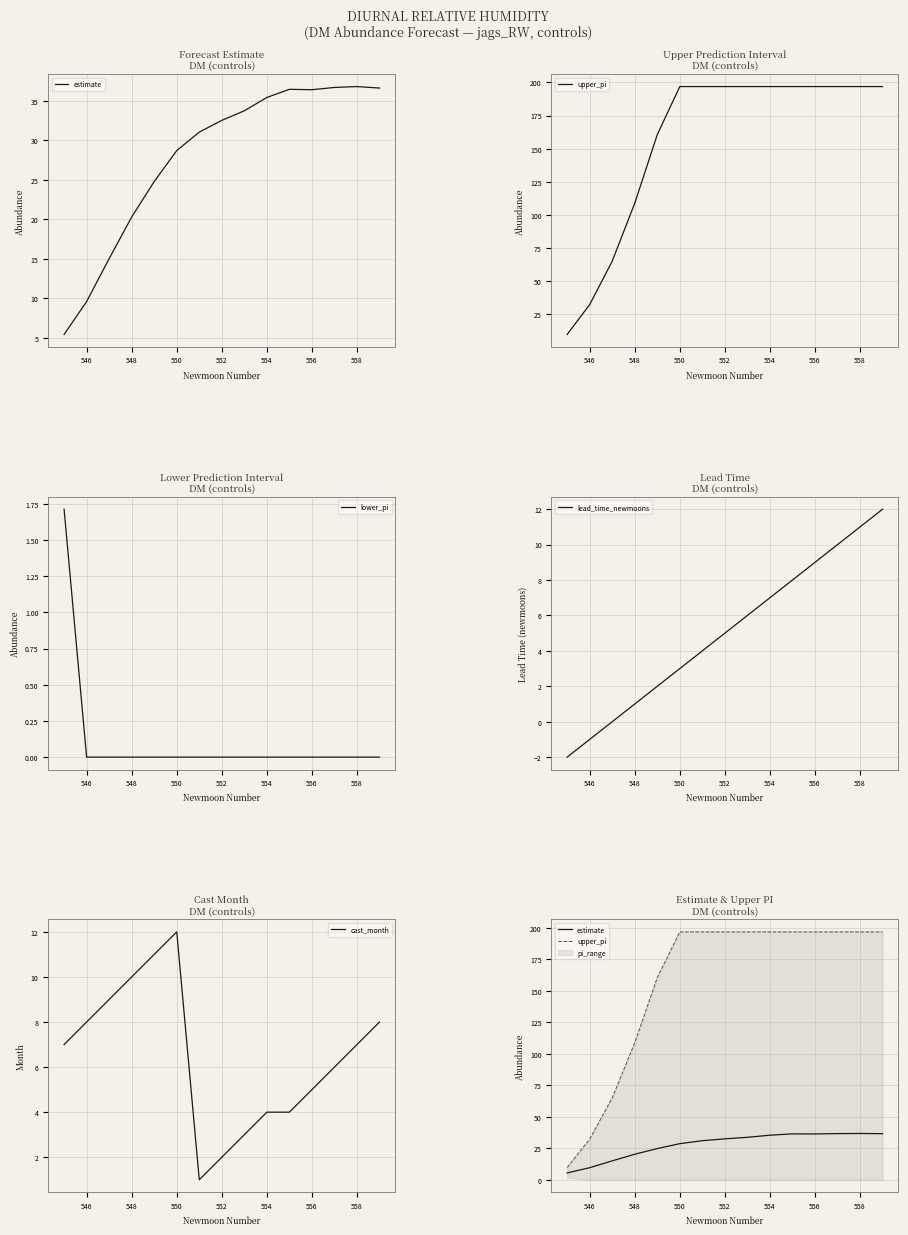

True or false: cast_month has a value of 5 at 546.

False